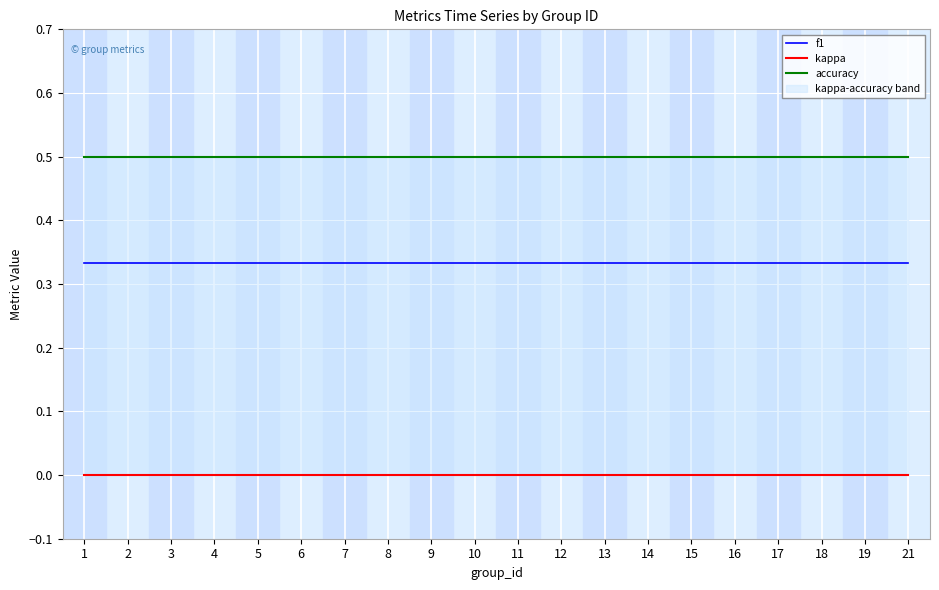

Reading left to right, what are all the values shown in this chart?

f1: 1=0.3	2=0.3	3=0.3	4=0.3	5=0.3	6=0.3	7=0.3	8=0.3	9=0.3	10=0.3	11=0.3	12=0.3	13=0.3	14=0.3	15=0.3	16=0.3	17=0.3	18=0.3	19=0.3	21=0.3
kappa: 1=0.0	2=0.0	3=0.0	4=0.0	5=0.0	6=0.0	7=0.0	8=0.0	9=0.0	10=0.0	11=0.0	12=0.0	13=0.0	14=0.0	15=0.0	16=0.0	17=0.0	18=0.0	19=0.0	21=0.0
accuracy: 1=0.5	2=0.5	3=0.5	4=0.5	5=0.5	6=0.5	7=0.5	8=0.5	9=0.5	10=0.5	11=0.5	12=0.5	13=0.5	14=0.5	15=0.5	16=0.5	17=0.5	18=0.5	19=0.5	21=0.5